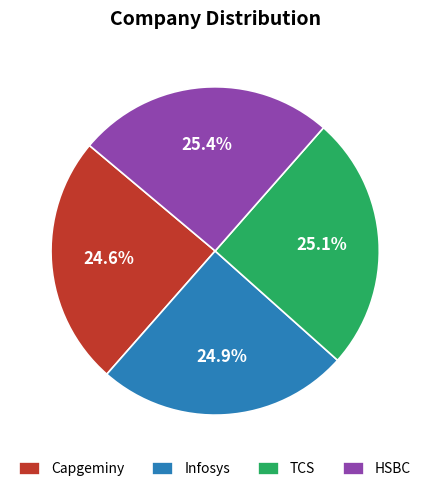

How many slices are in this pie chart?

4